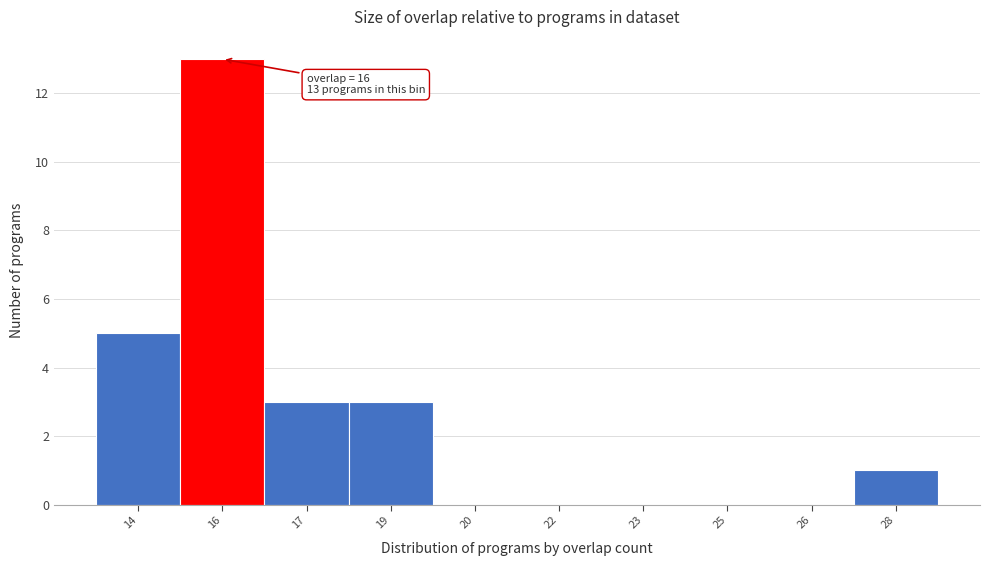

Reading left to right, extract all data points from this chart.

14=5	16=13	17=3	19=3	20=0	22=0	23=0	25=0	26=0	28=1